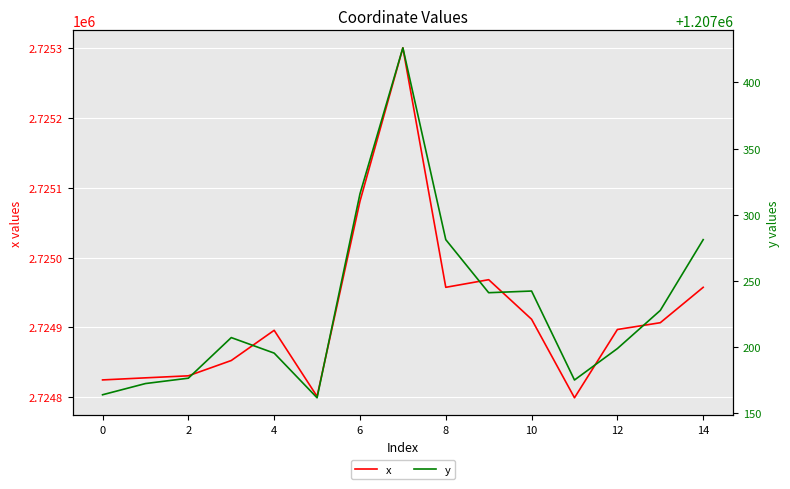

How many values in the x series are below 2724897?

7